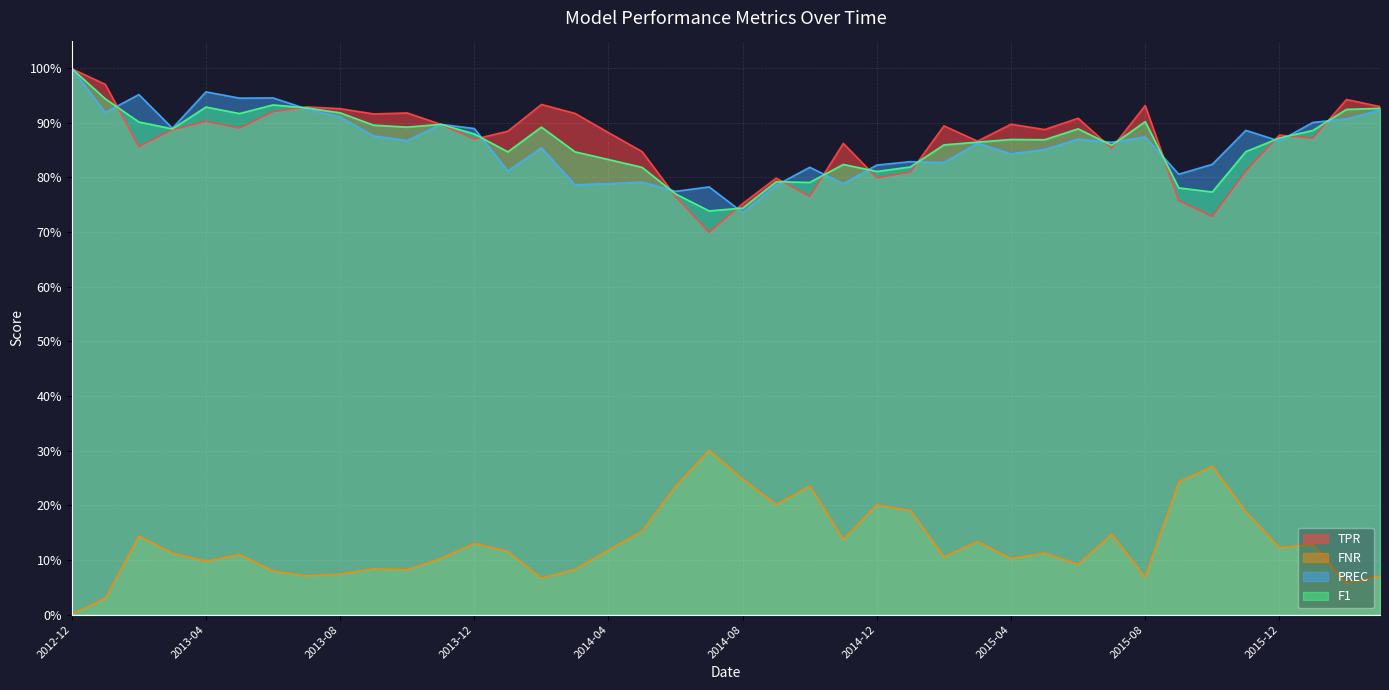

Which series has the largest total across all categories?

TPR